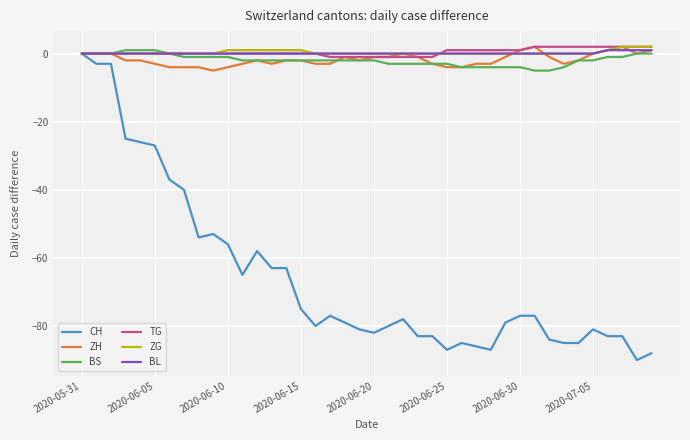

Which series has the largest range (max minus min)?

CH